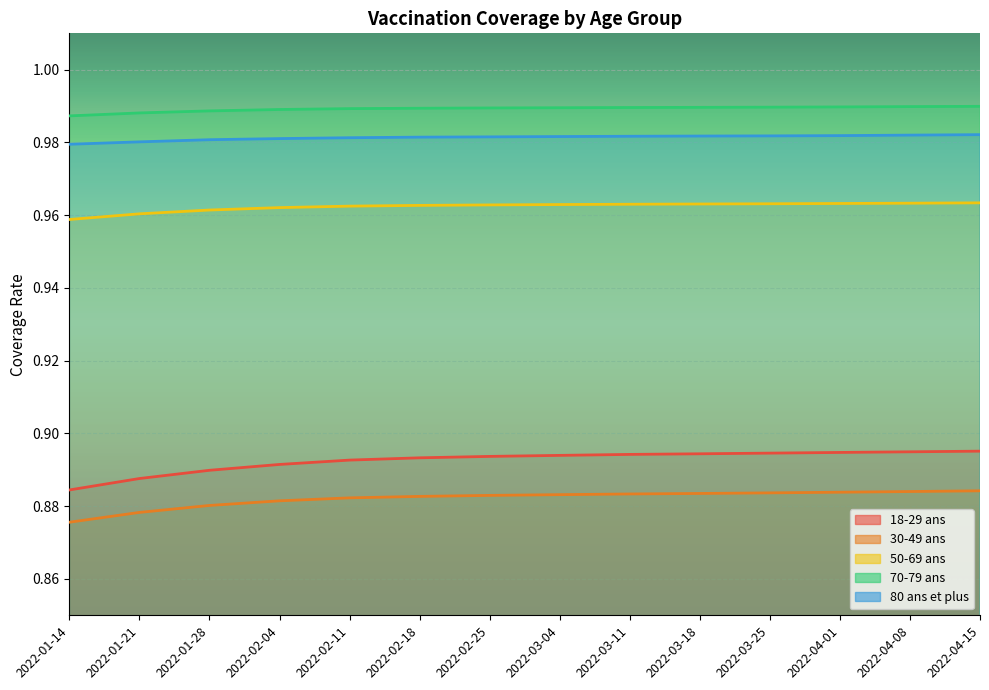

True or false: 80 ans et plus and 18-29 ans cross at least once.

False